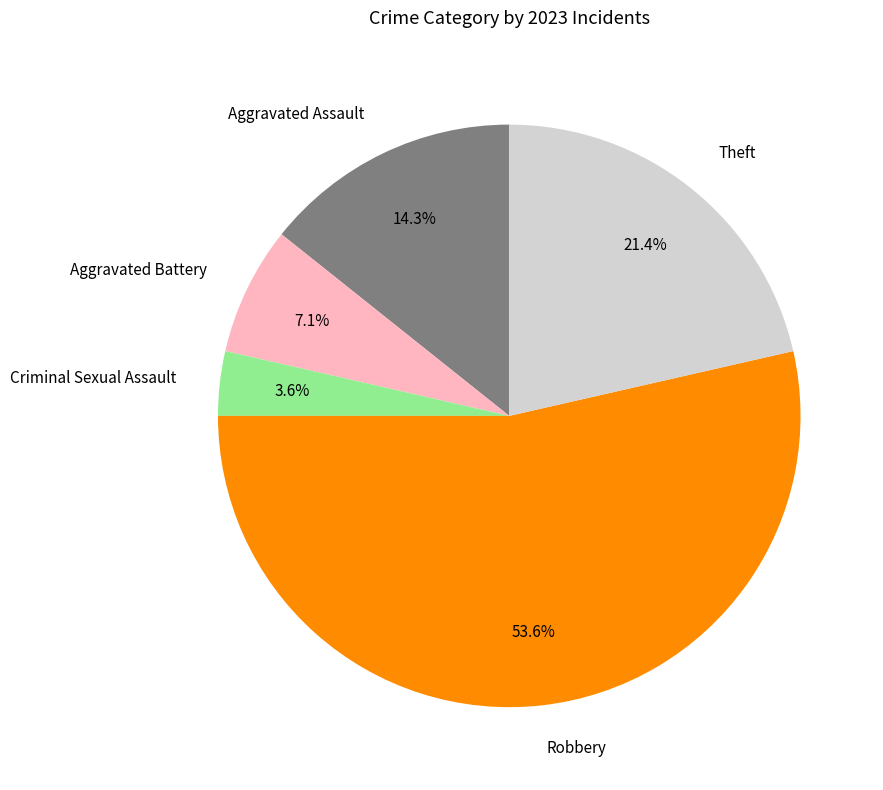

To the nearest percent, what is the difference between the Aggravated Assault and Robbery slice percentages?

39%